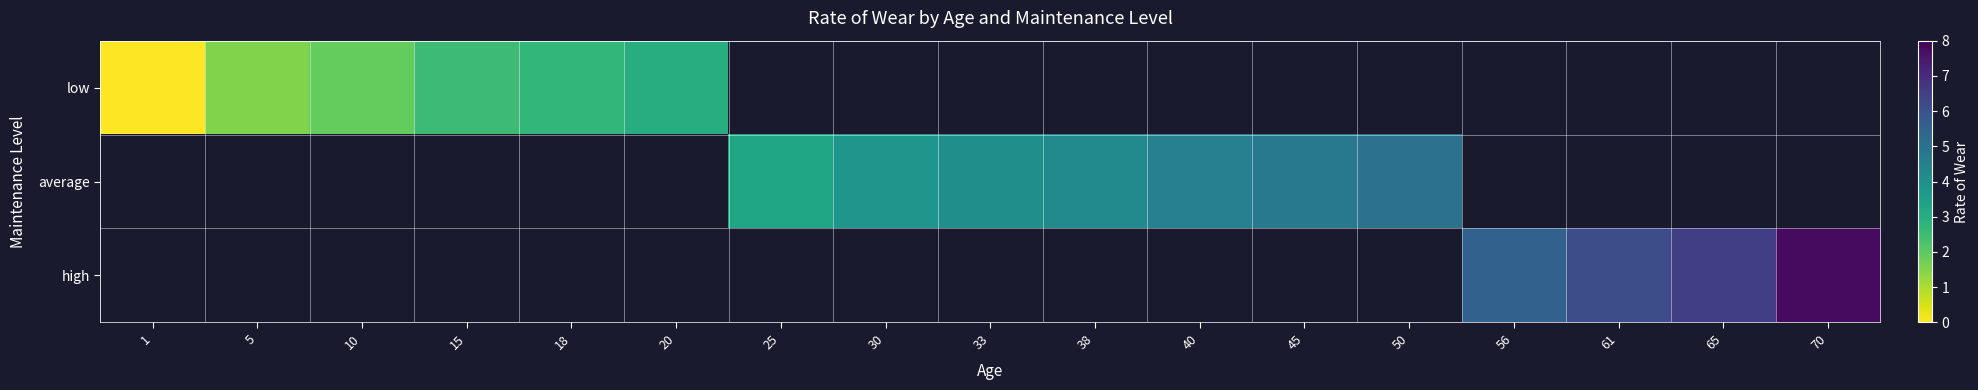

How many values in the average series are below 4?

2